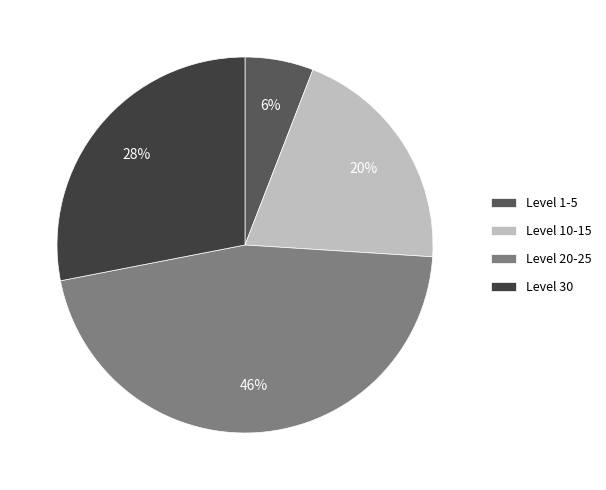

Is it true that Level 10-15 is 10% of the pie?

False